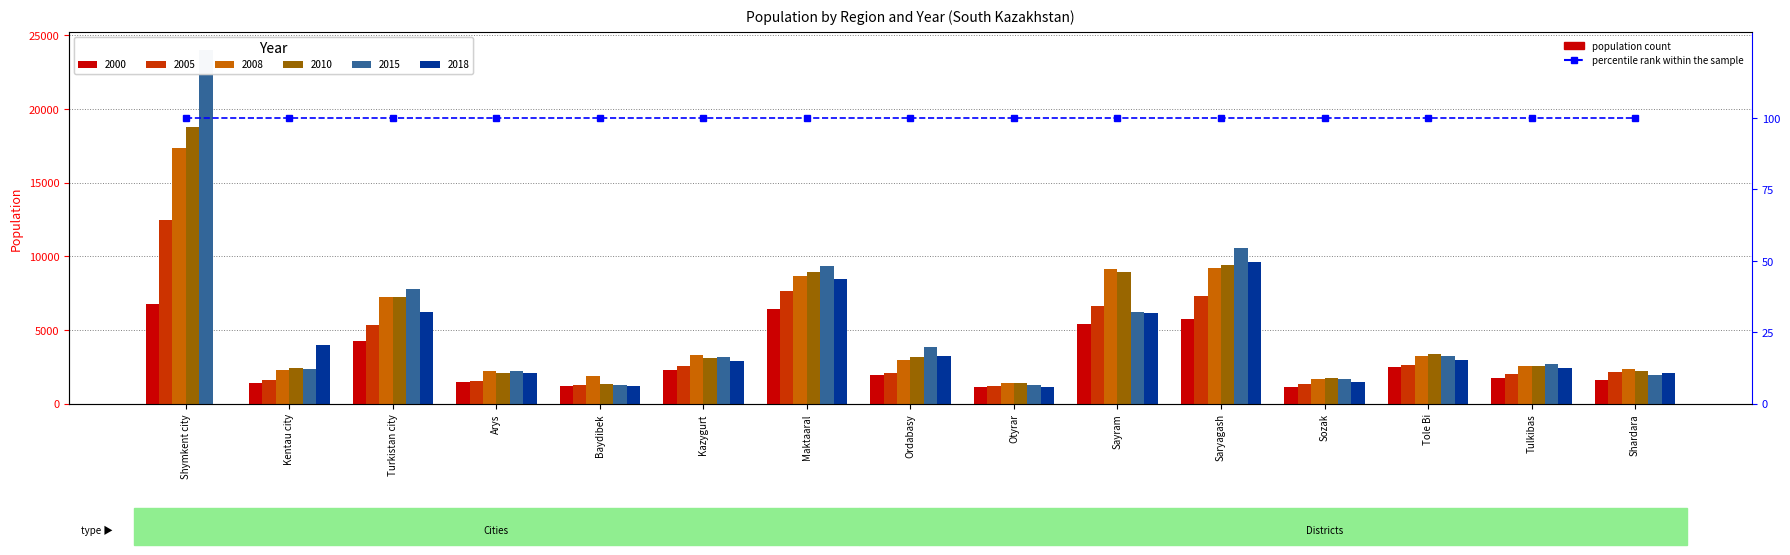

How many values in the 2015 series exceed 3148?

7